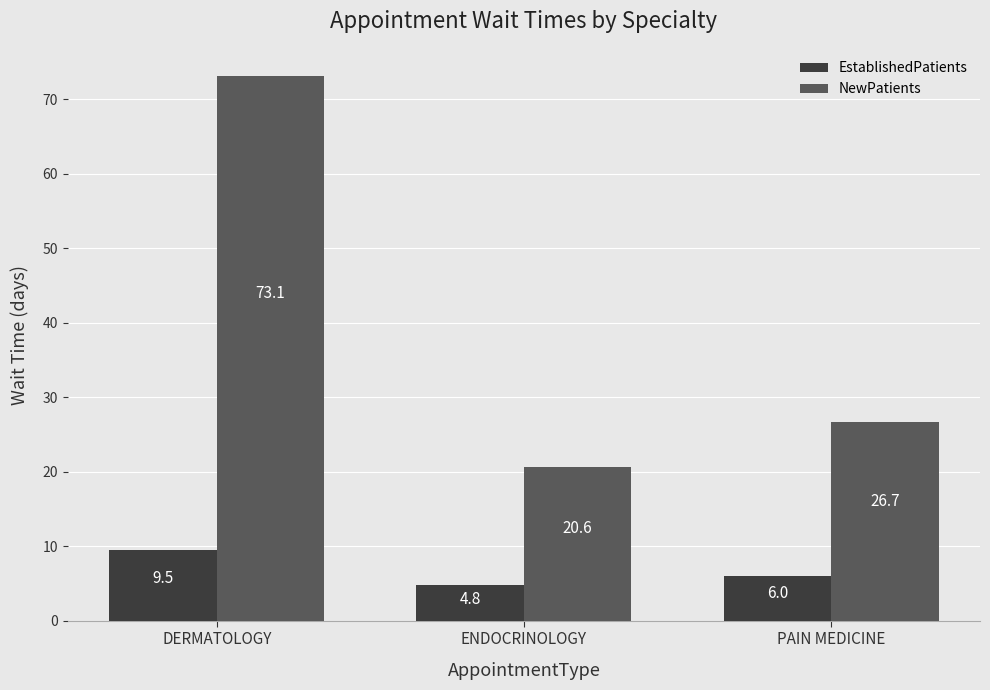

Which category has the lowest value in the EstablishedPatients series?

ENDOCRINOLOGY